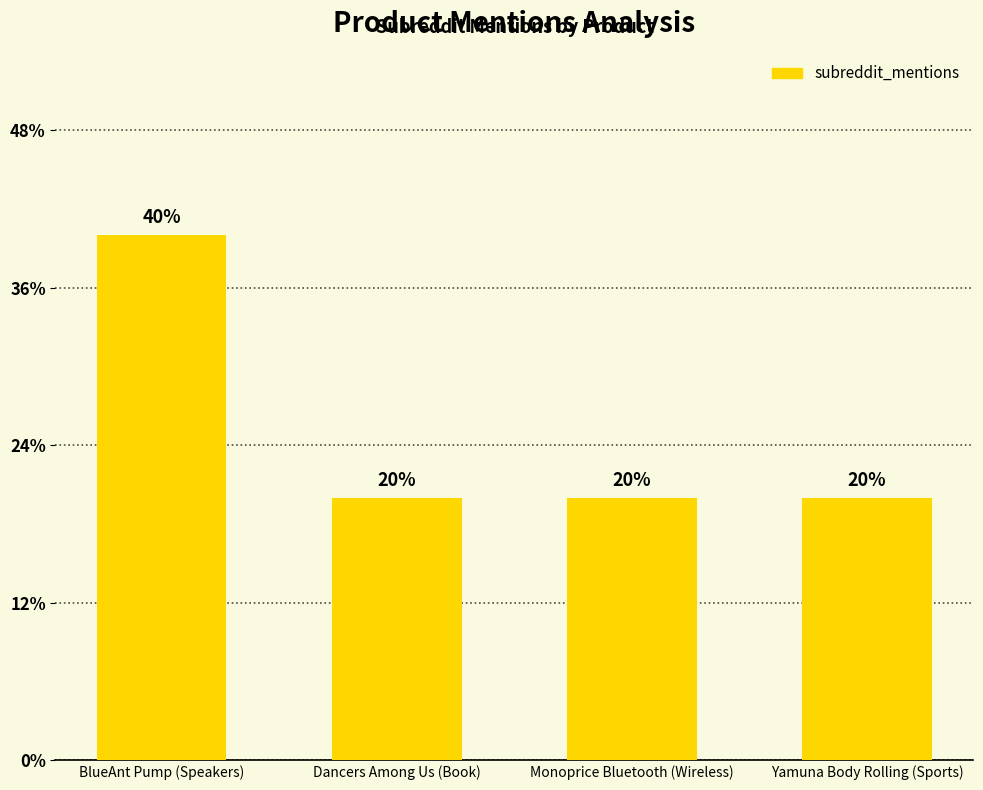

Does the chart contain any negative values?

No